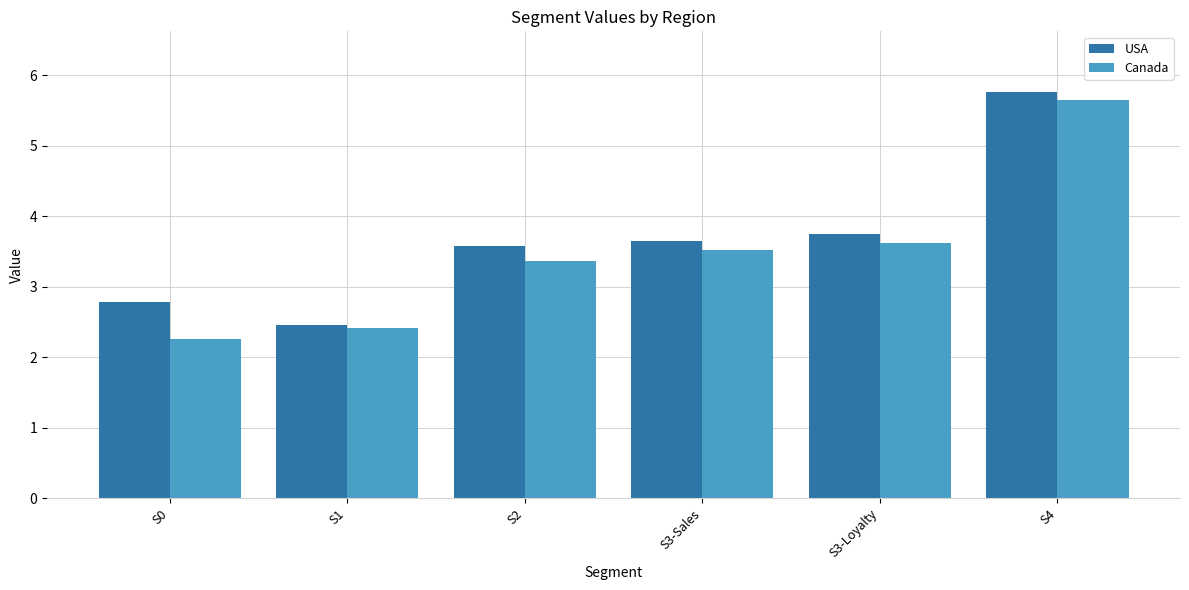

Which series has the largest total across all categories?

USA